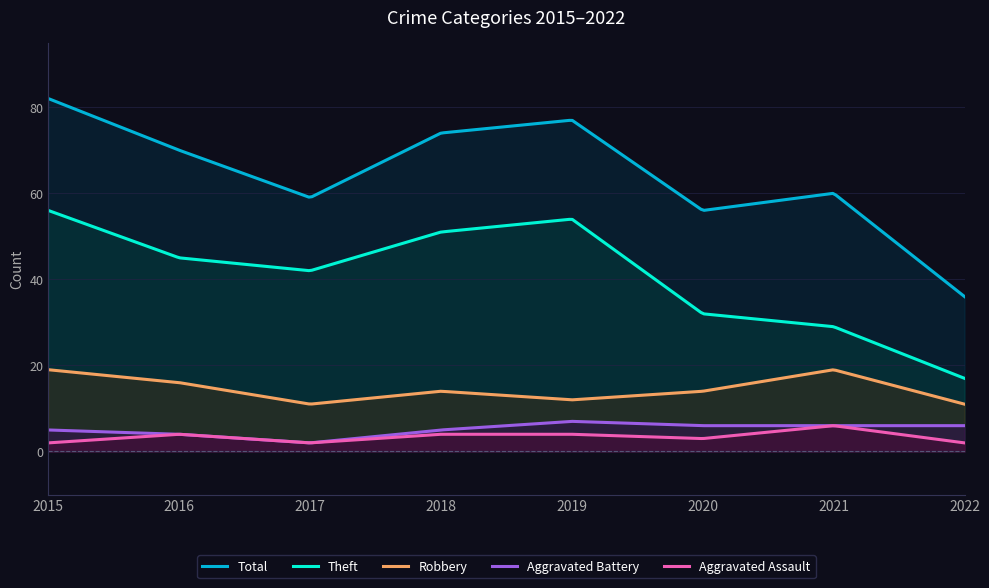

Reading left to right, list all the values displayed in this chart.

Robbery: 19	16	11	14	12	14	19	11
Theft: 56	45	42	51	54	32	29	17
Total: 82	70	59	74	77	56	60	36
Aggravated Assault: 2	4	2	4	4	3	6	2
Aggravated Battery: 5	4	2	5	7	6	6	6